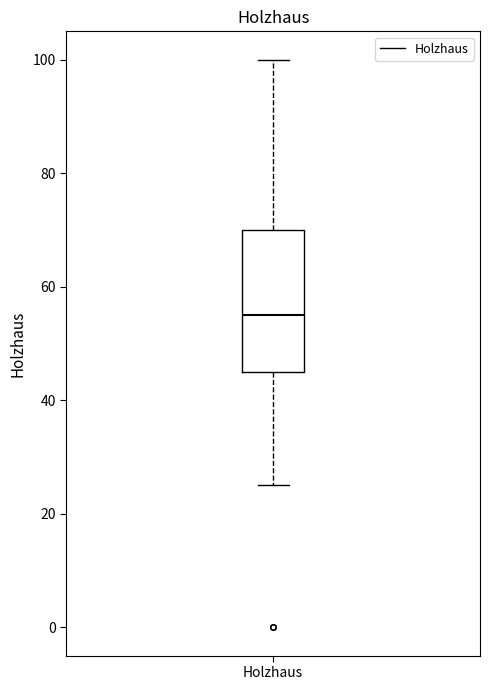

Read this box plot against the y-axis: the position of the median line, the range covered by the box, and the ends of both whiskers. The values are not printed on the chart, so give them approximately, as read against the axis.

median 56, box 46 to 70, whiskers 26 to 100